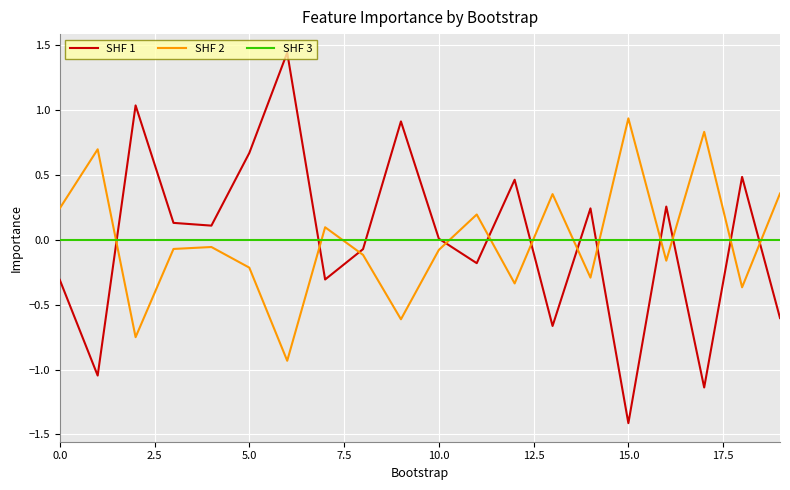

What is the minimum value shown in the chart?

-1.4